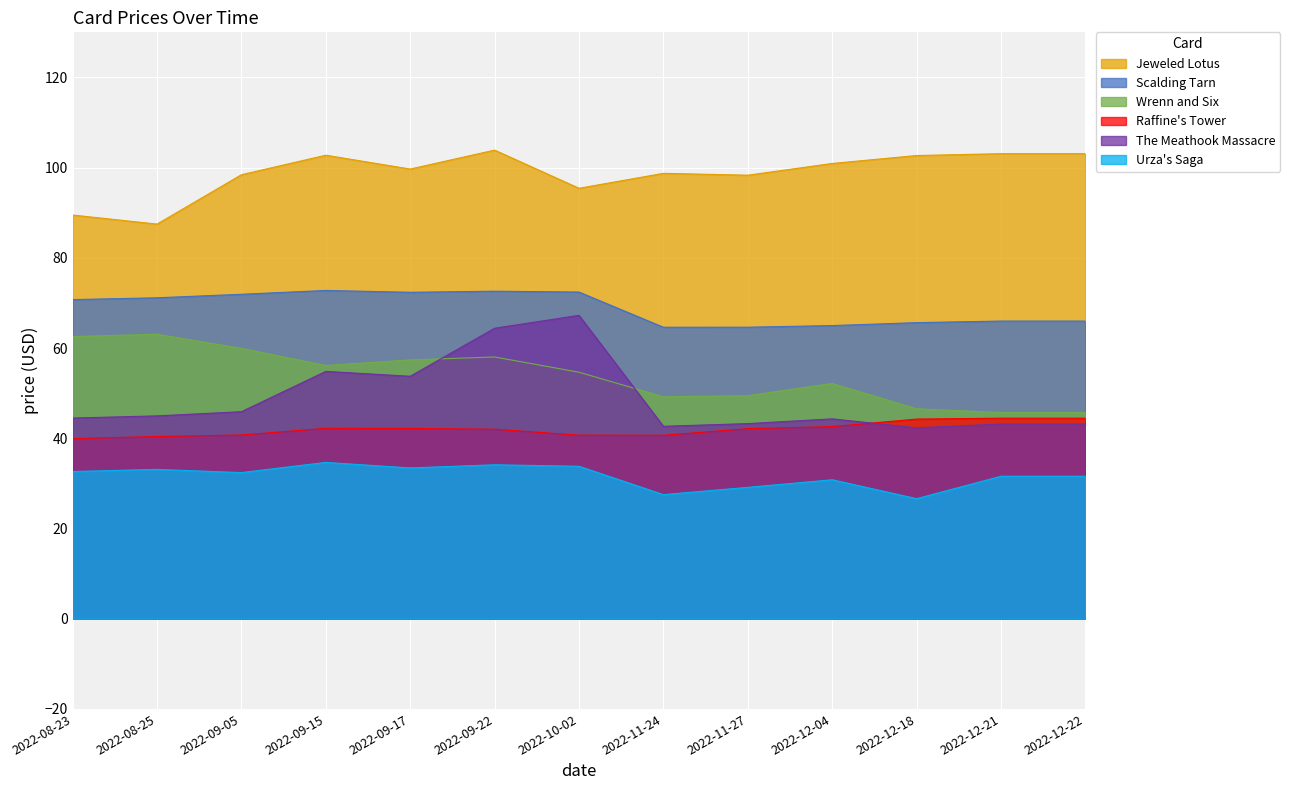

What is the total value across all series at 2022-12-21?

334.0